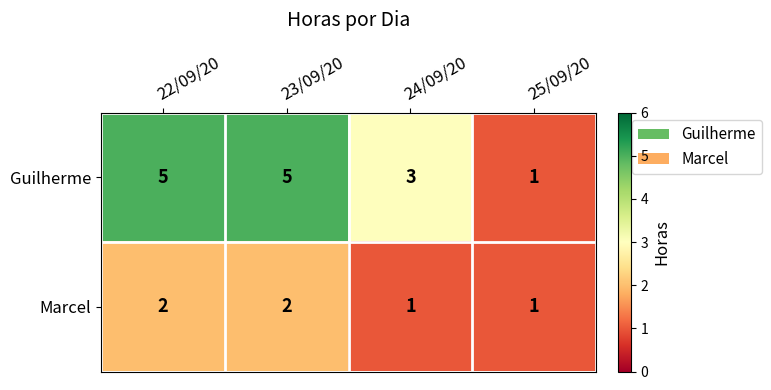

How many distinct data groups are displayed?

2